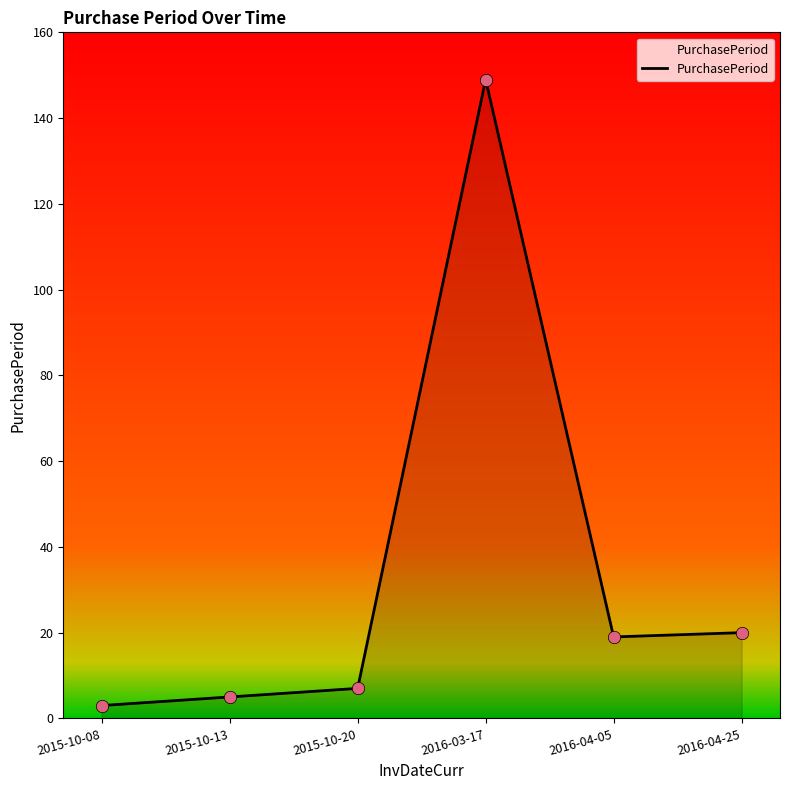

Approximately how many times larger is the value at 2016-04-25 compared to 2015-10-20?

2.9